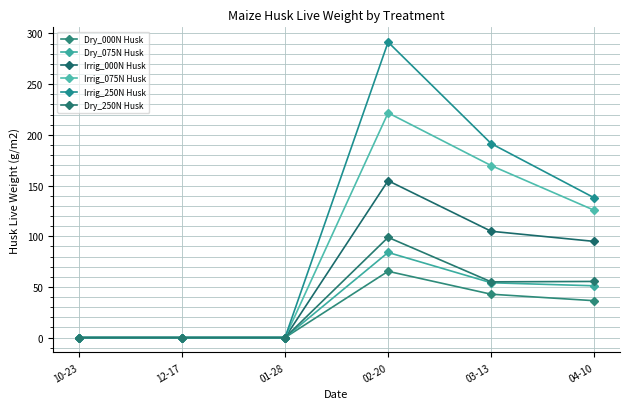

At which category is the sum across all series the highest?

02-20